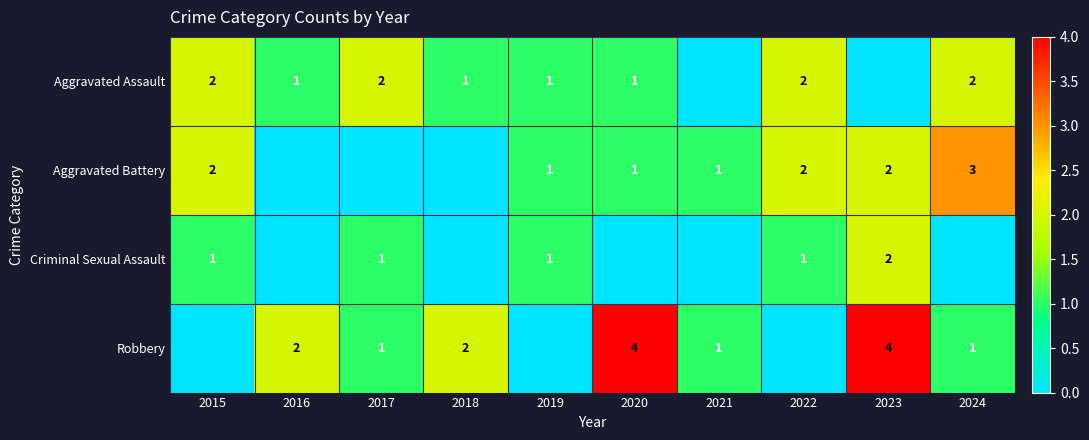

Between 2022 and 2020, which is larger?

2022